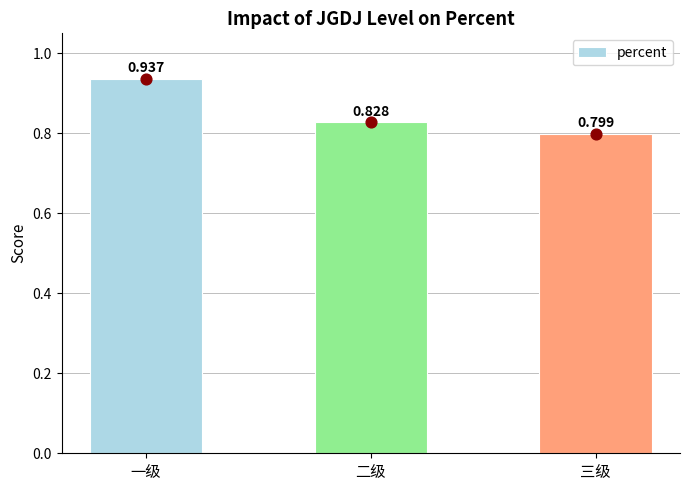

What is the change in value from 一级 to 三级?

-0.1